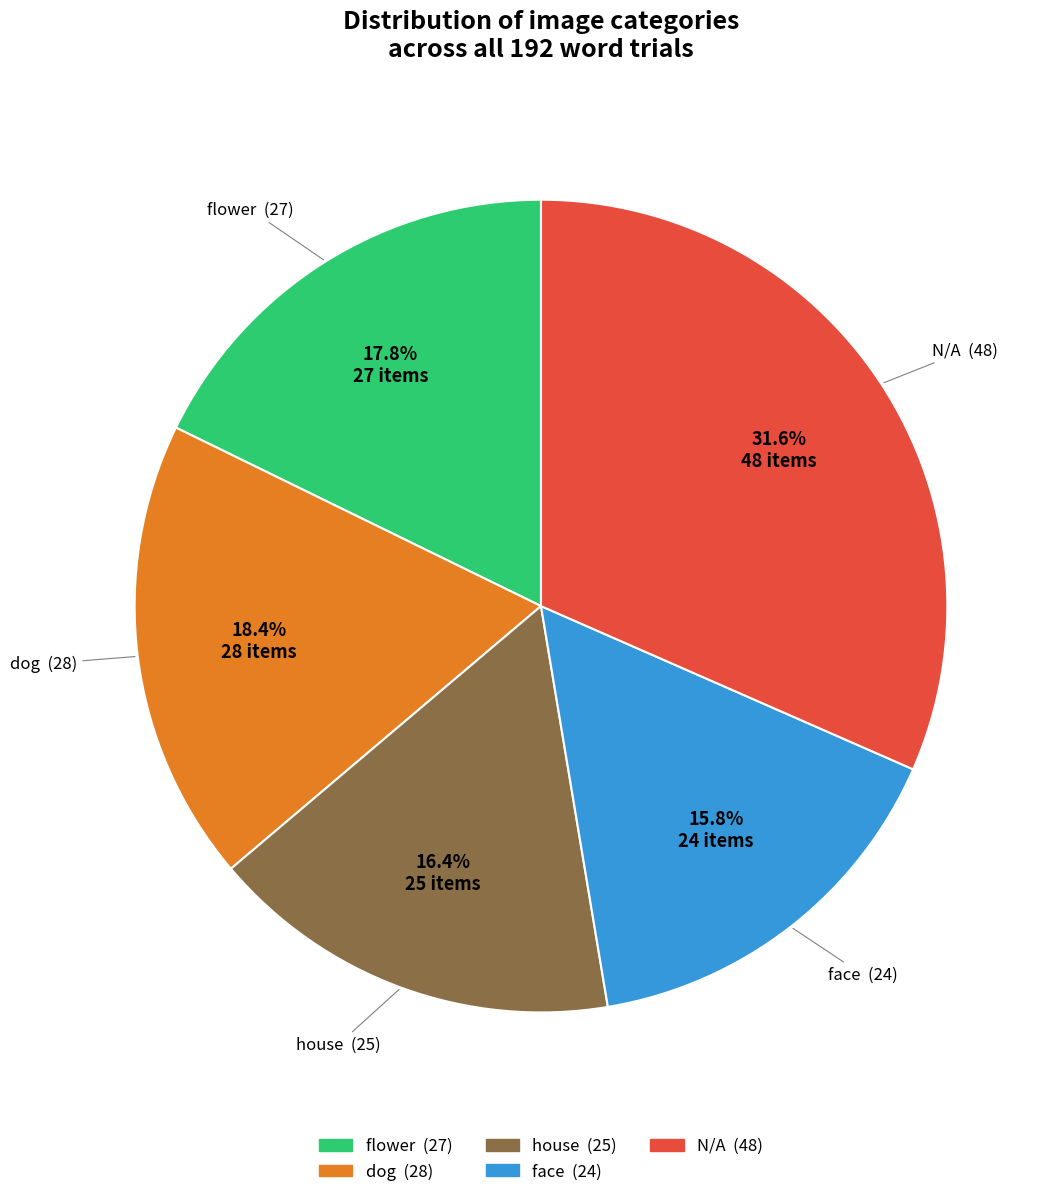

Which slice is the largest?

N/A